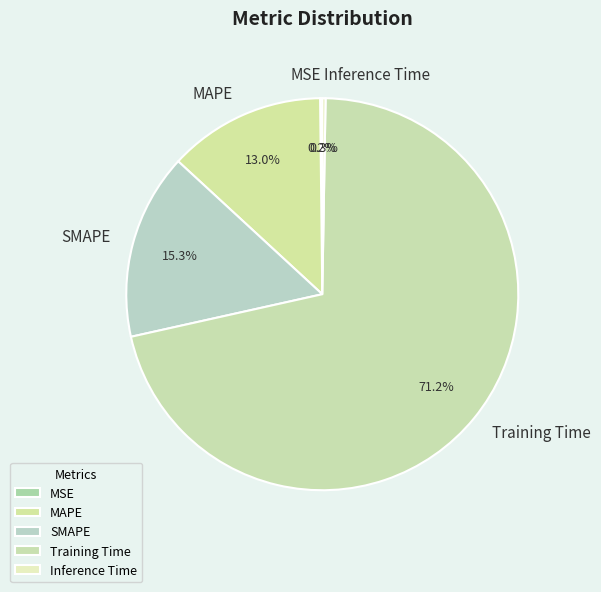

What is the largest slice in the pie chart?

Training Time